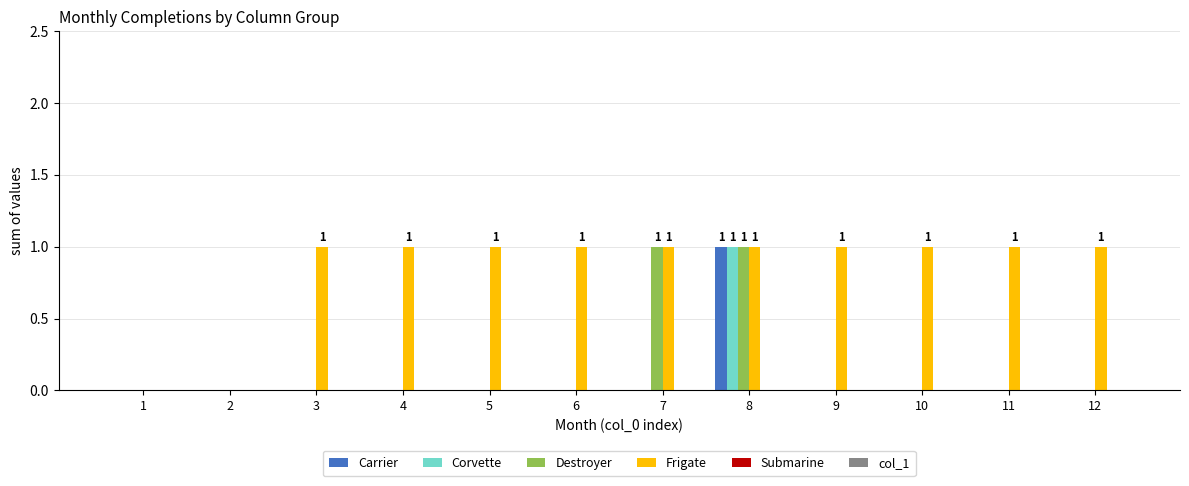

At which category is the sum across all series the highest?

8